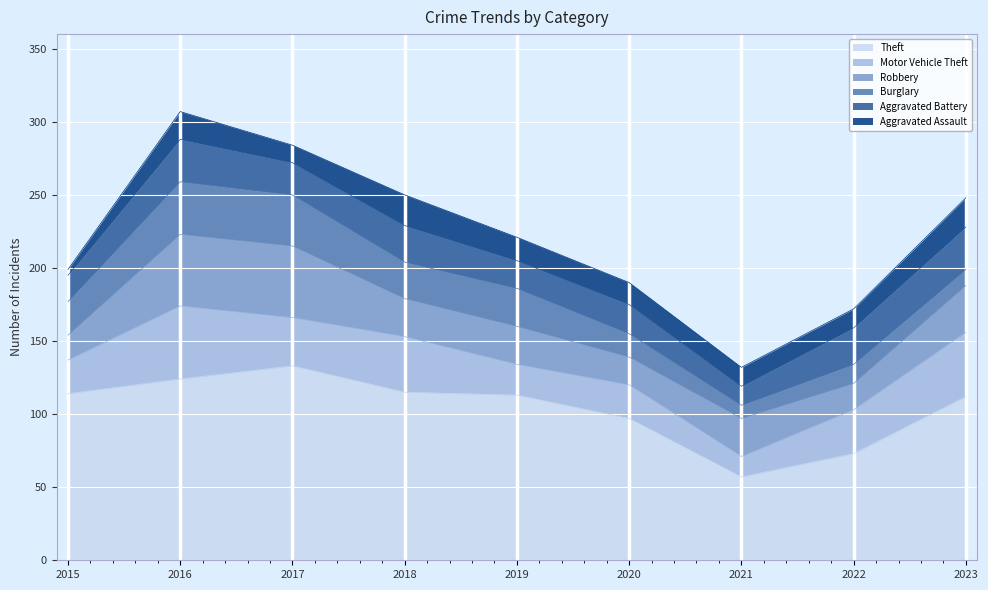

Reading left to right, transcribe all the data shown in this chart.

Theft: 2015=114	2016=124	2017=133	2018=115	2019=113	2020=97	2021=57	2022=73	2023=112
Motor Vehicle Theft: 2015=23	2016=50	2017=33	2018=38	2019=21	2020=23	2021=14	2022=30	2023=44
Robbery: 2015=17	2016=49	2017=49	2018=26	2019=26	2020=19	2021=26	2022=18	2023=32
Burglary: 2015=23	2016=36	2017=35	2018=25	2019=26	2020=16	2021=9	2022=13	2023=11
Aggravated Battery: 2015=18	2016=29	2017=22	2018=25	2019=19	2020=20	2021=13	2022=25	2023=29
Aggravated Assault: 2015=4	2016=19	2017=12	2018=21	2019=16	2020=15	2021=13	2022=13	2023=20